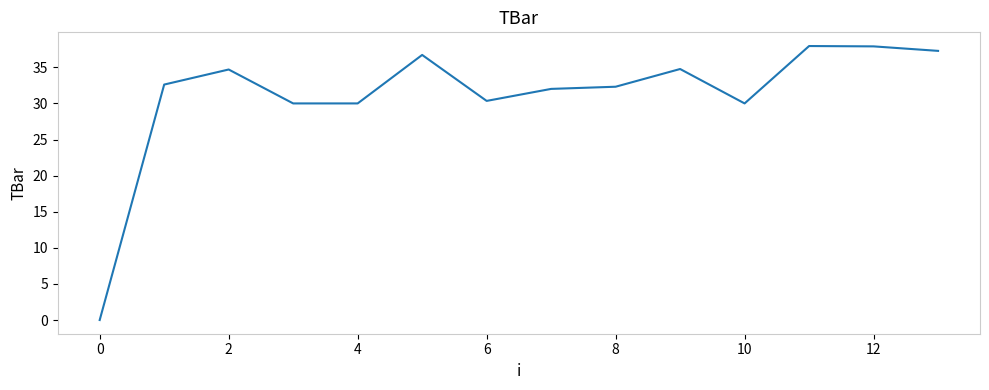

What is the maximum value shown in the chart?

37.9